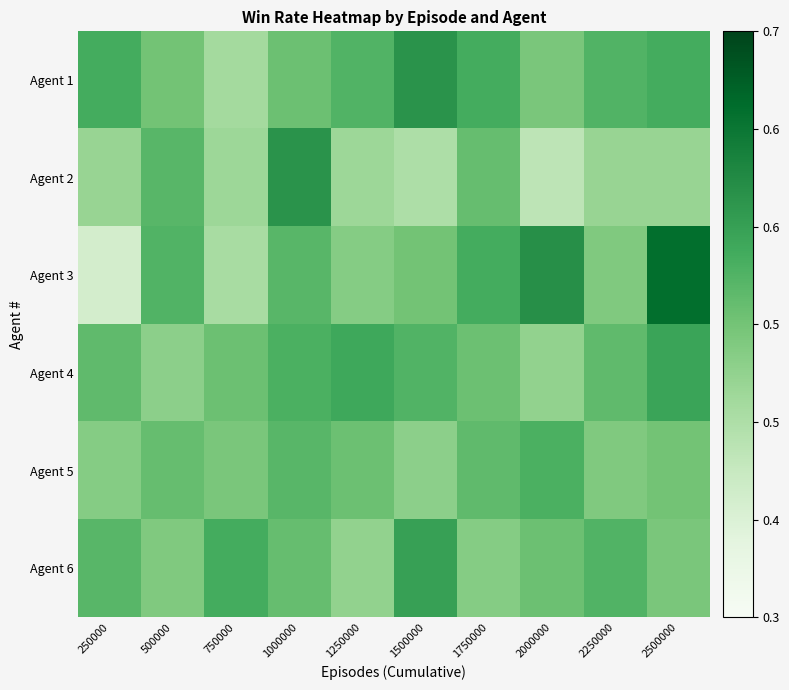

Reading right to left, extract all data points from this chart.

Agent 1: 2500000=0.5	2250000=0.5	2000000=0.5	1750000=0.5	1500000=0.6	1250000=0.5	1000000=0.5	750000=0.5	500000=0.5	250000=0.5
Agent 2: 2500000=0.5	2250000=0.5	2000000=0.4	1750000=0.5	1500000=0.5	1250000=0.5	1000000=0.6	750000=0.5	500000=0.5	250000=0.5
Agent 3: 2500000=0.6	2250000=0.5	2000000=0.6	1750000=0.5	1500000=0.5	1250000=0.5	1000000=0.5	750000=0.5	500000=0.5	250000=0.4
Agent 4: 2500000=0.5	2250000=0.5	2000000=0.5	1750000=0.5	1500000=0.5	1250000=0.5	1000000=0.5	750000=0.5	500000=0.5	250000=0.5
Agent 5: 2500000=0.5	2250000=0.5	2000000=0.5	1750000=0.5	1500000=0.5	1250000=0.5	1000000=0.5	750000=0.5	500000=0.5	250000=0.5
Agent 6: 2500000=0.5	2250000=0.5	2000000=0.5	1750000=0.5	1500000=0.6	1250000=0.5	1000000=0.5	750000=0.5	500000=0.5	250000=0.5